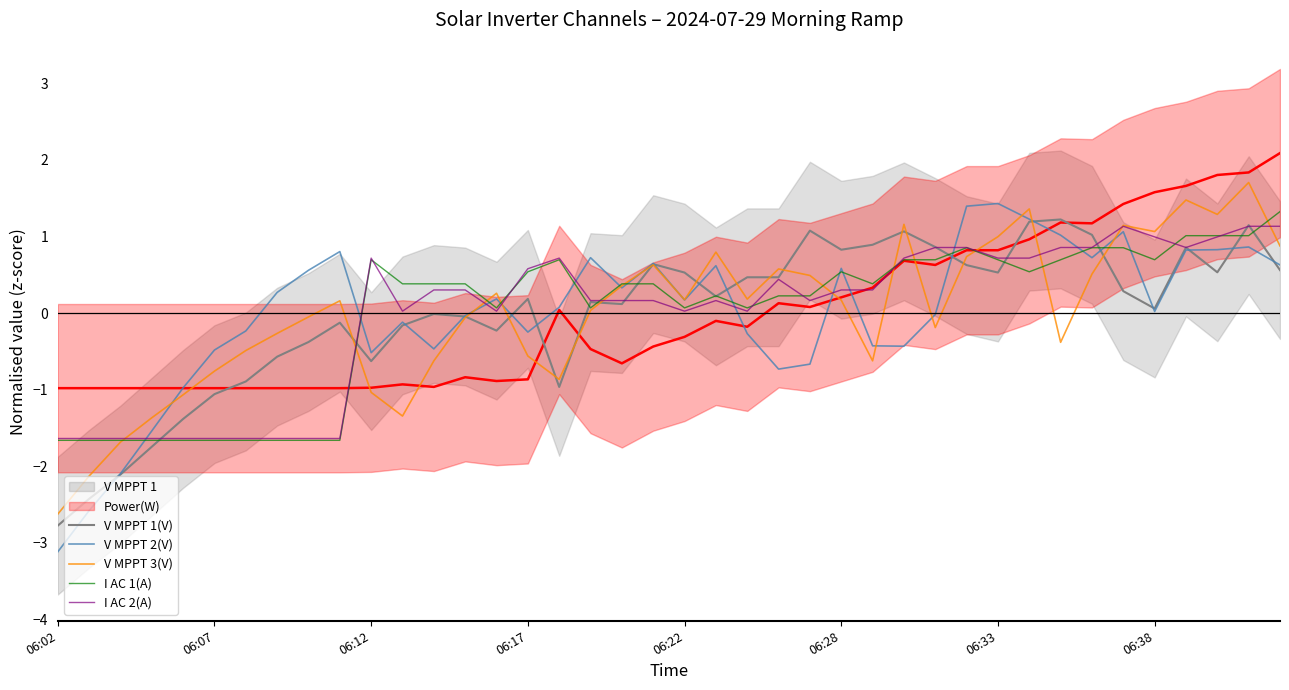

Rank the series by their maximum value, from lowest to highest.

I AC 2(A), V MPPT 1(V), I AC 1(A), V MPPT 2(V), V MPPT 3(V), Power(W)